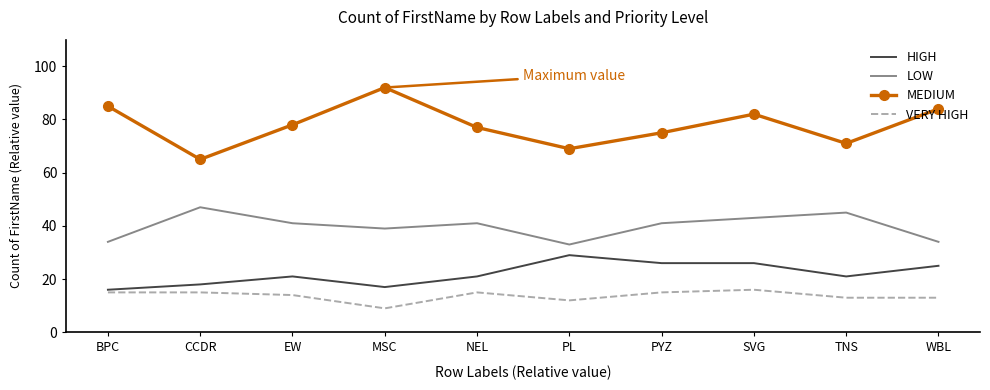

What position from the left is PL?

6